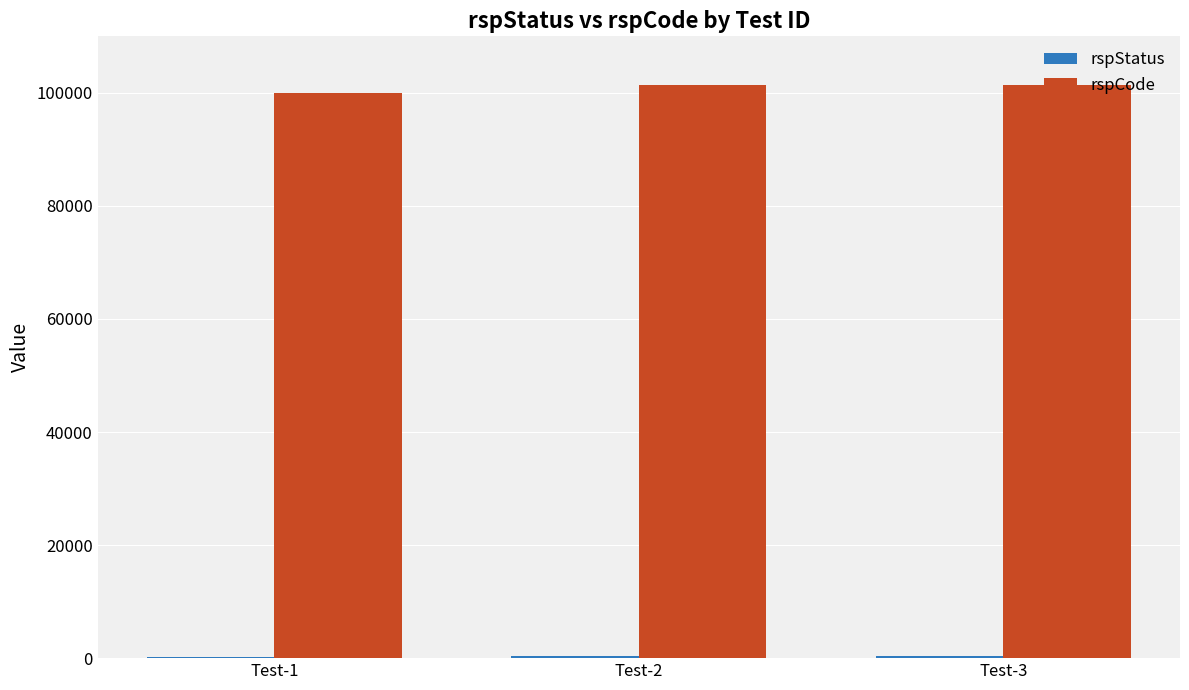

The value of rspCode at Test-3 is 170642. True or false?

False